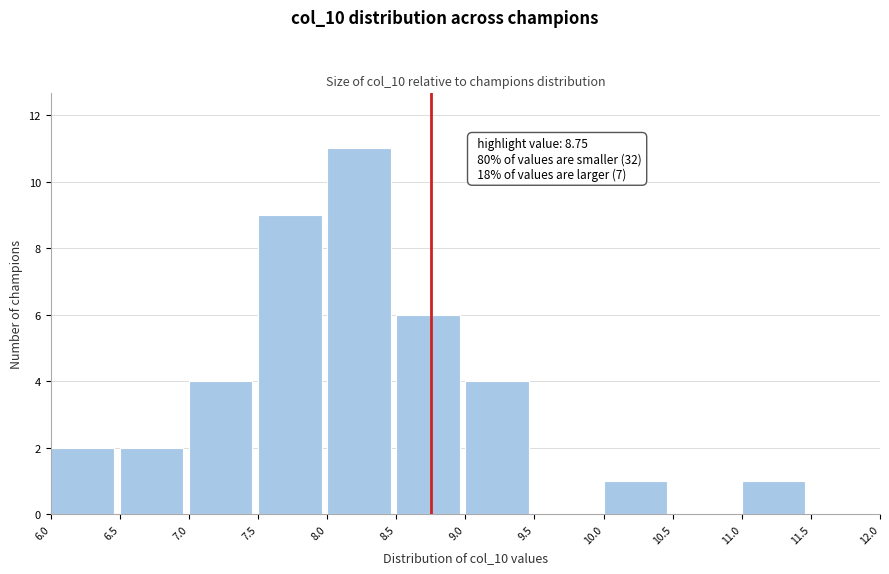

Over which range of the x-axis is the bar tallest?

8.0 to 8.5